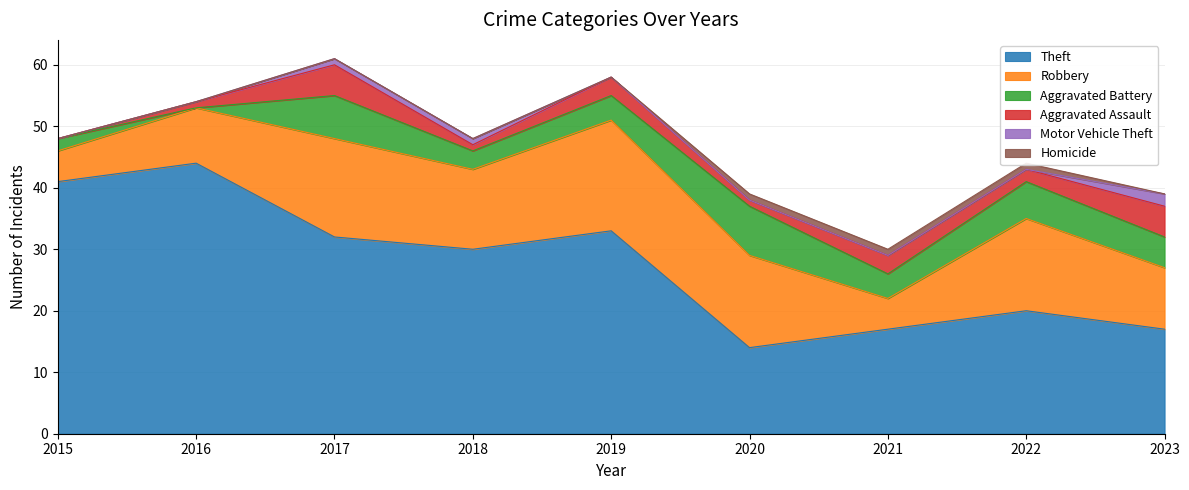

List the labels in order of Robbery value, largest first.

2019, 2017, 2020, 2022, 2018, 2023, 2016, 2015, 2021